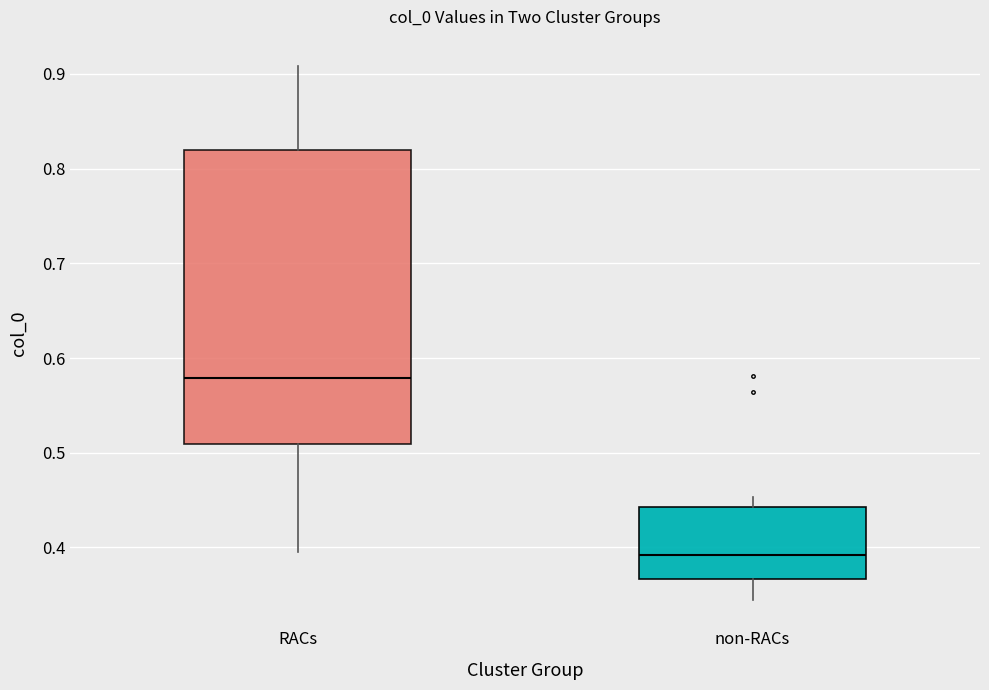

Reading left to right, transcribe this box plot: for each box, give where its median line is, the range the box spans, and where its two whiskers end, as read against the y-axis. The values are not printed on the chart, so give them approximately, as read against the axis.

RACs: median 0.58, box 0.51 to 0.82, whiskers 0.39 to 0.91
non-RACs: median 0.39, box 0.37 to 0.44, whiskers 0.34 to 0.45